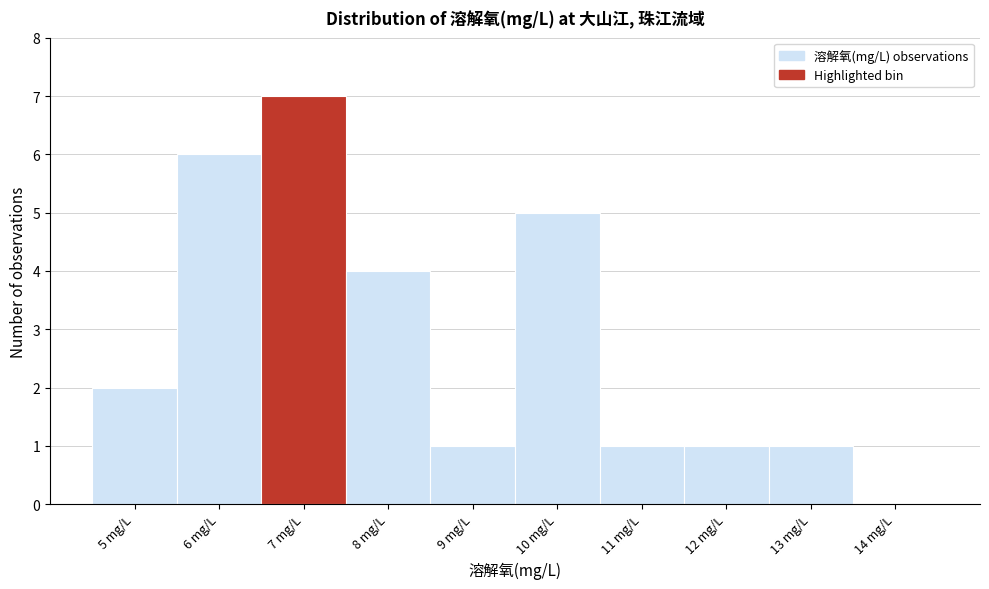

Reading right to left, transcribe all the data shown in this chart.

14 mg/L=0	13 mg/L=1	12 mg/L=1	11 mg/L=1	10 mg/L=5	9 mg/L=1	8 mg/L=4	7 mg/L=7	6 mg/L=6	5 mg/L=2